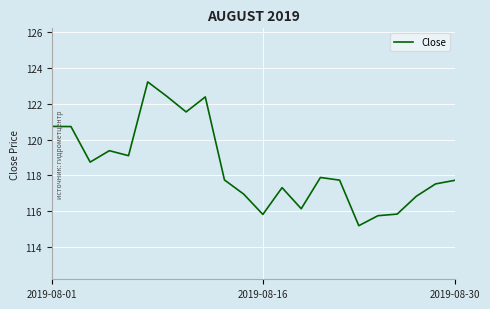

What is the maximum value shown in the chart?

123.2